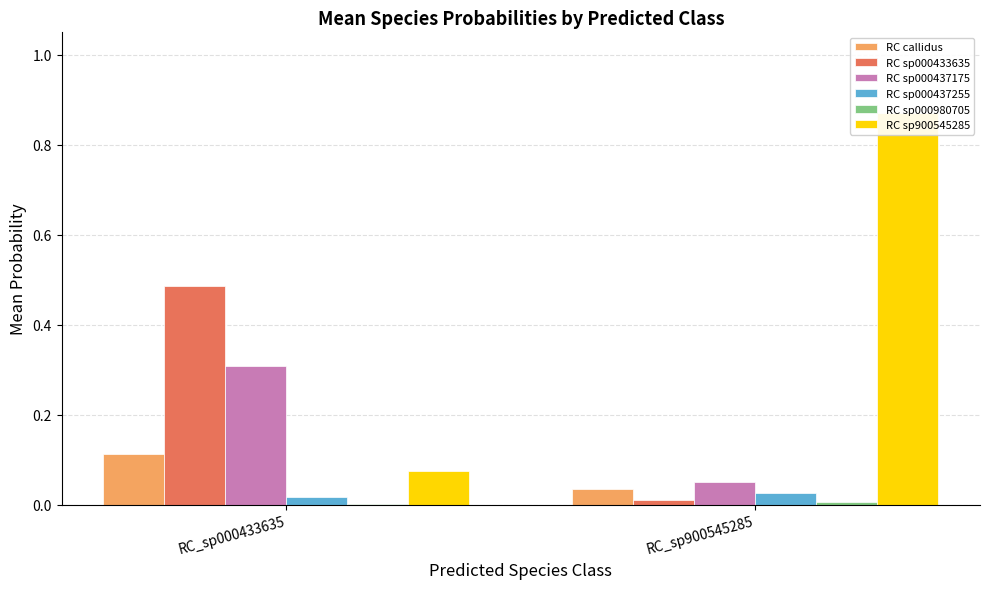

Reading right to left, what are all the values shown in this chart?

RC callidus: RC_sp900545285=0.0	RC_sp000433635=0.1
RC sp000433635: RC_sp900545285=0.0	RC_sp000433635=0.5
RC sp000437175: RC_sp900545285=0.1	RC_sp000433635=0.3
RC sp000437255: RC_sp900545285=0.0	RC_sp000433635=0.0
RC sp000980705: RC_sp900545285=0.0	RC_sp000433635=0.0
RC sp900545285: RC_sp900545285=0.9	RC_sp000433635=0.1